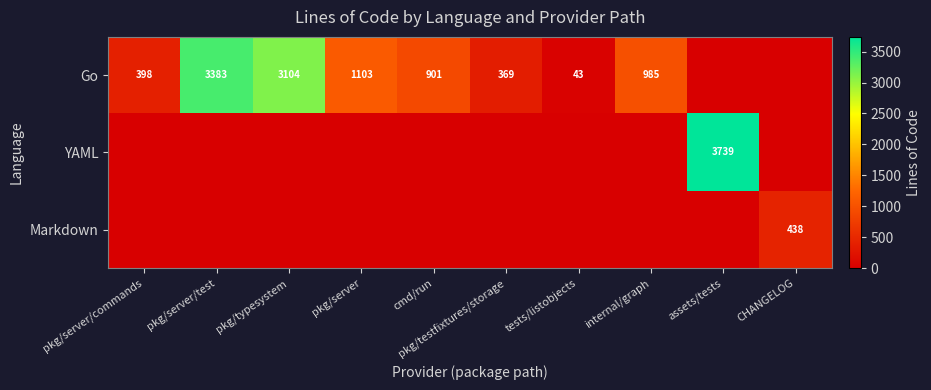

What is the sum of the Go values at pkg/server and tests/listobjects?

1146